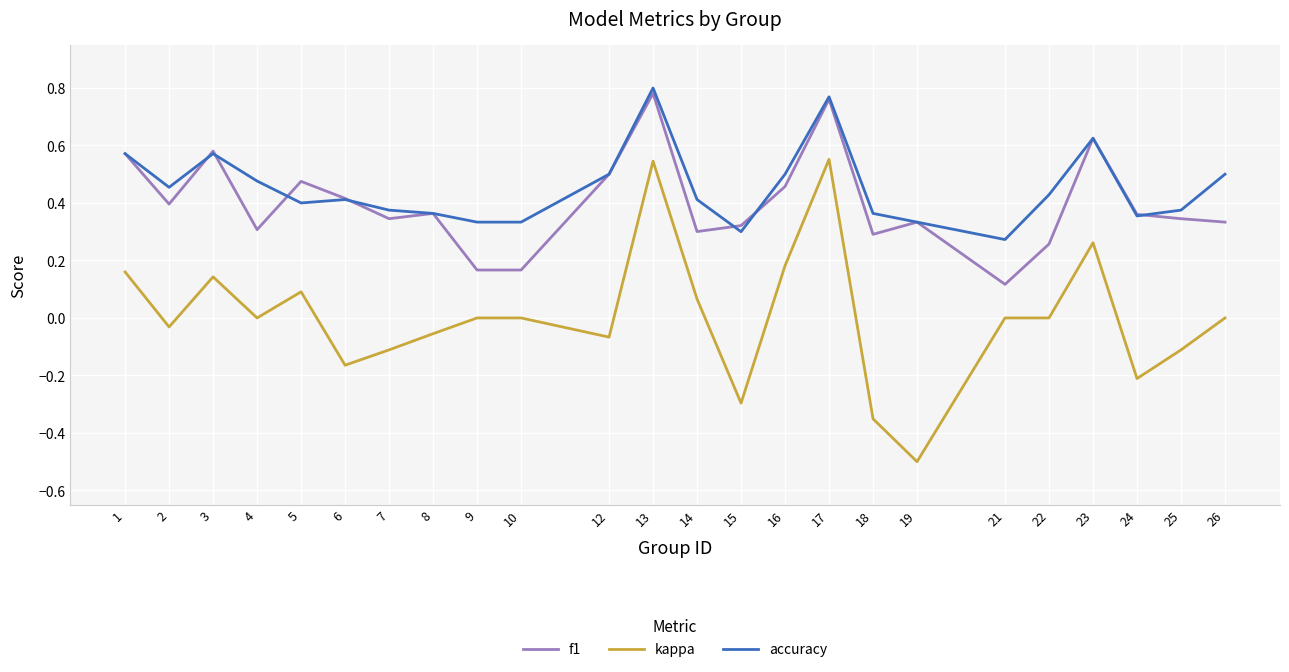

Is this an area chart (filled region under the line)?

No